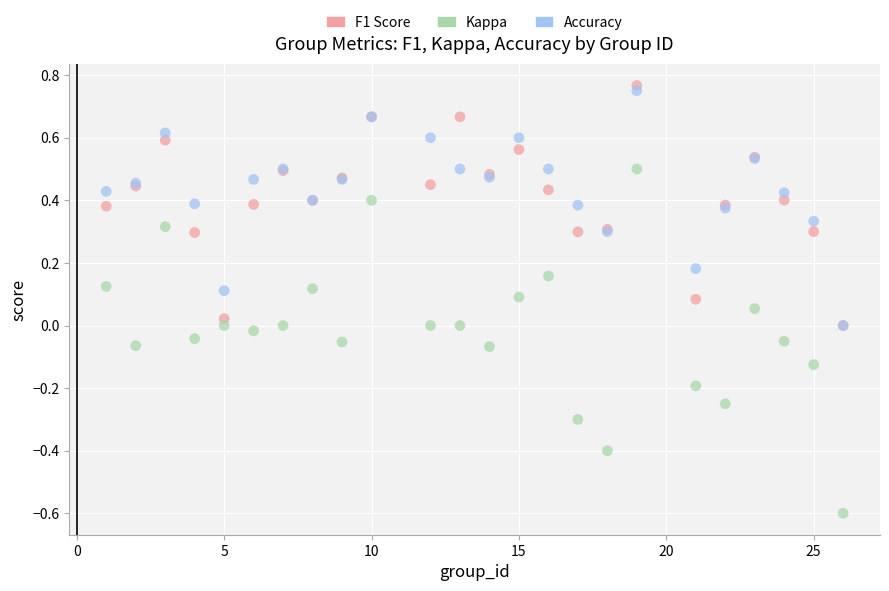

What are all the series names shown in the legend?

F1 Score, Kappa, Accuracy